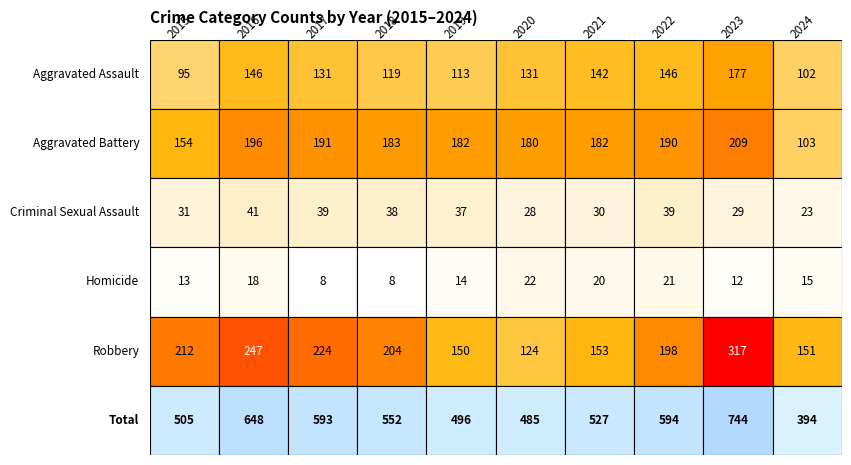

What is the average value of the Criminal Sexual Assault series?

34